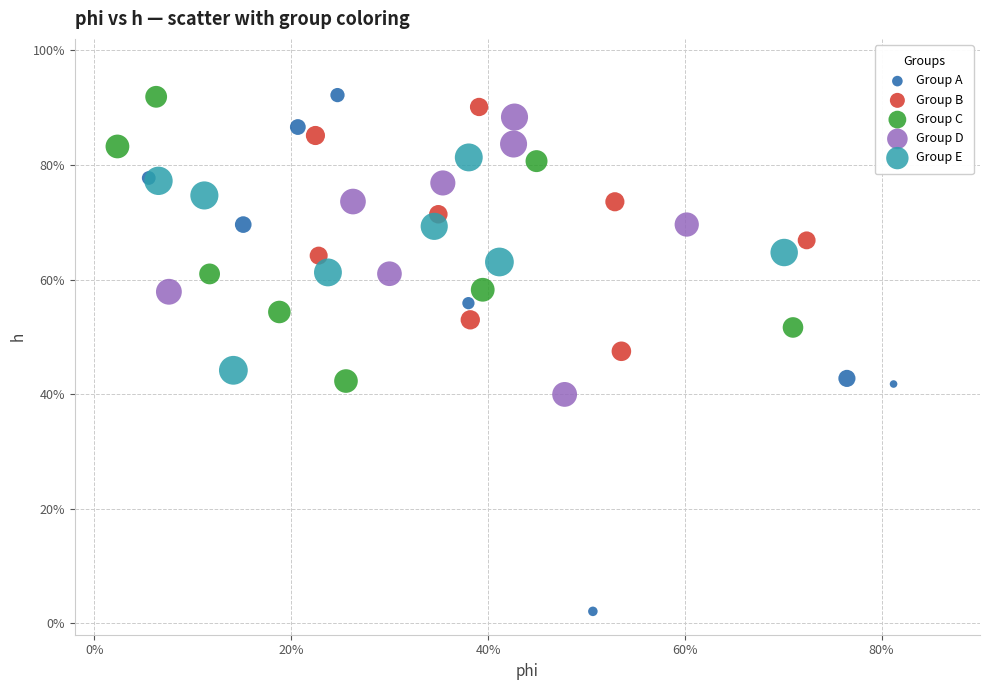

What are all the series names shown in the legend?

Group A, Group B, Group C, Group D, Group E